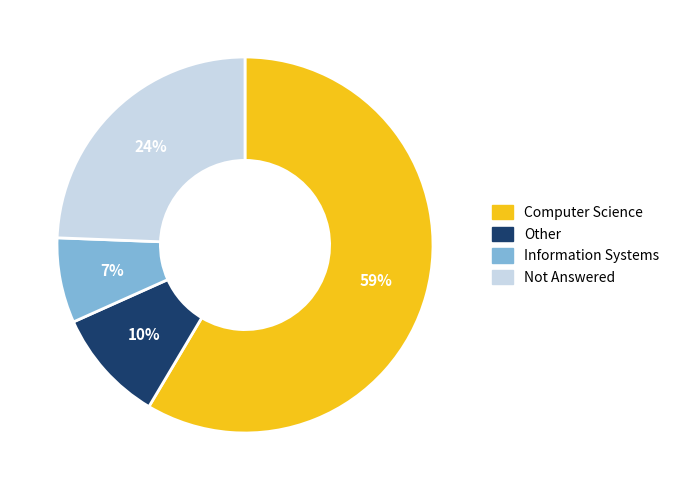

Rank the categories by value from highest to lowest.

Computer Science, Not Answered, Other, Information Systems